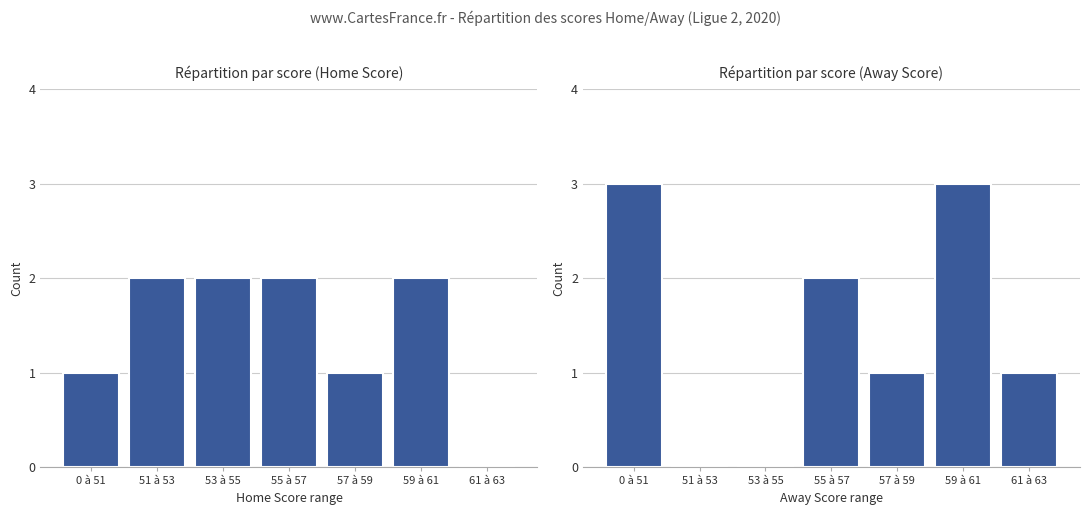

What is the spread (max minus min) of values at 59 à 61?

1